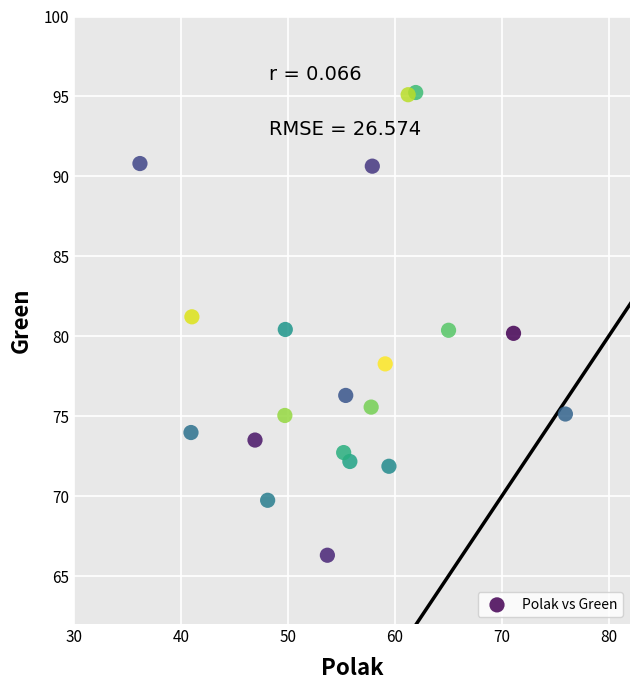

What is the range of Y values (max minus min)?

28.9